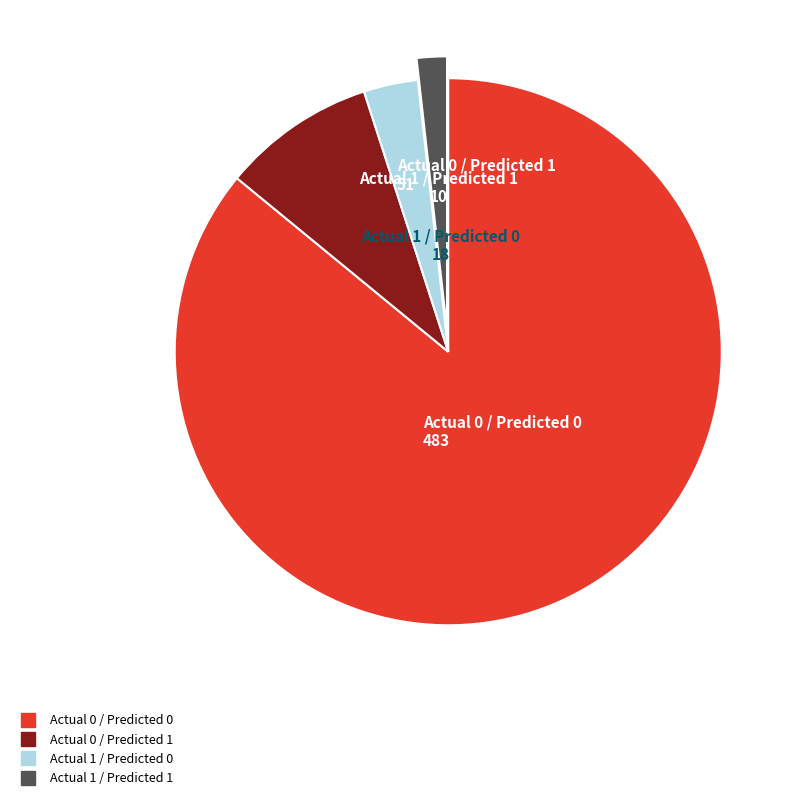

Count the number of slices in the pie.

4